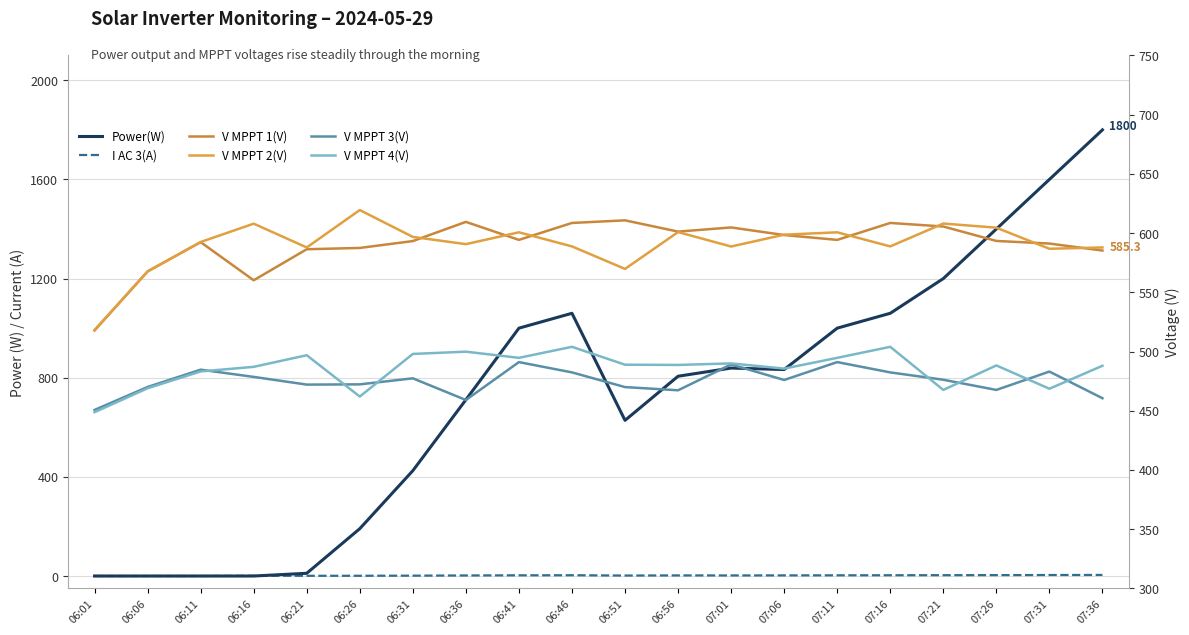

At which label does V MPPT 1(V) reach its peak?

06:51